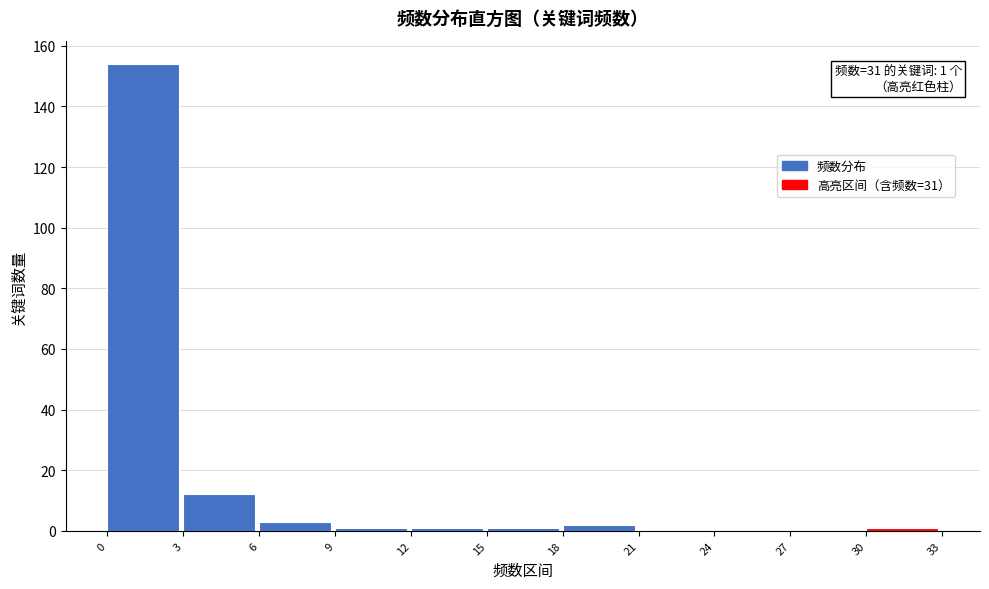

Which range on the x-axis has the tallest bar?

0 to 3